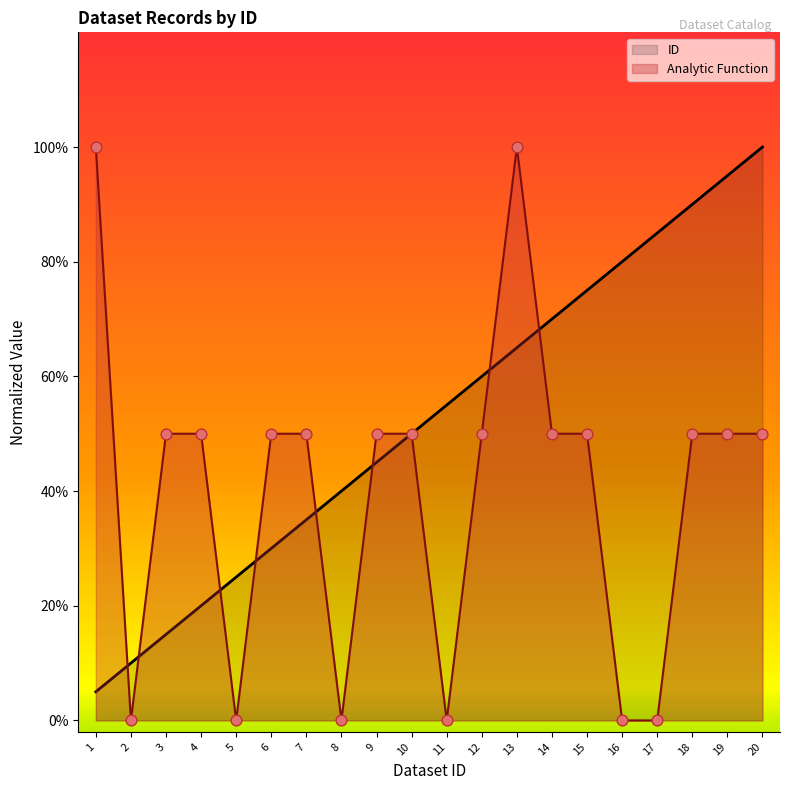

Which series has the widest spread of Y values?

Analytic Function